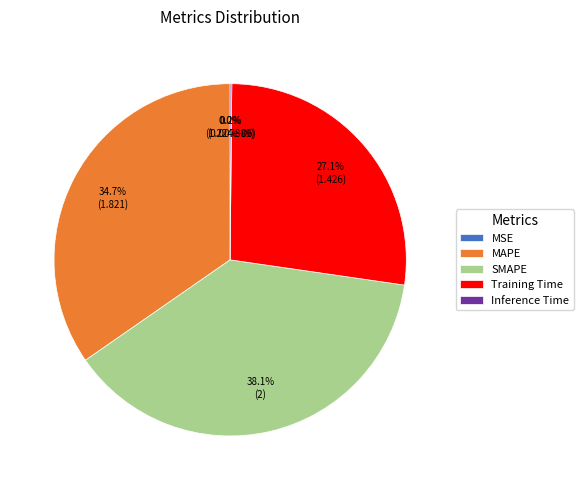

Approximately how many times larger is the value at MAPE compared to SMAPE?

0.9